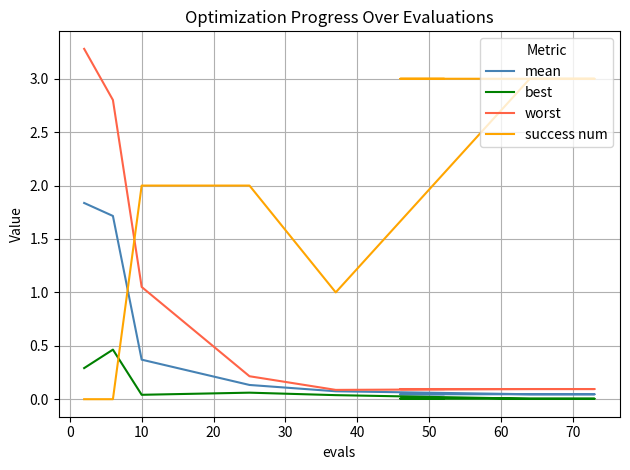

True or false: best and worst intersect in this chart.

False